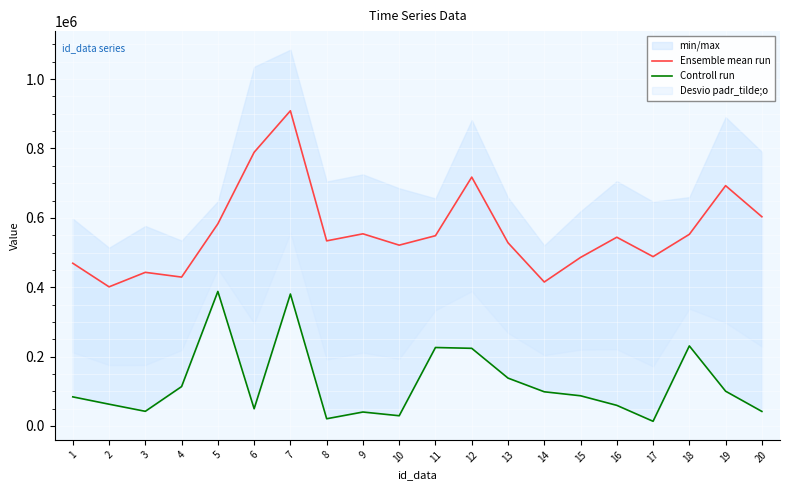

What is the value of the Controll run point at the 12th from the left?

223718.0